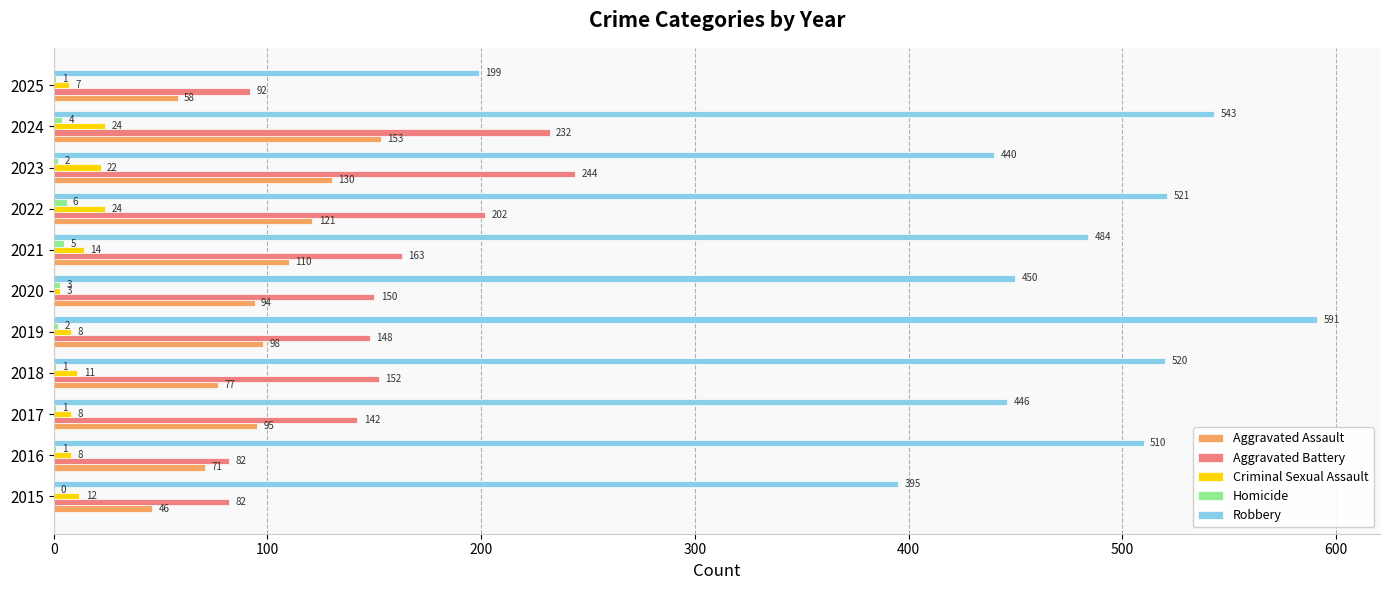

Which series has the largest total across all categories?

Robbery